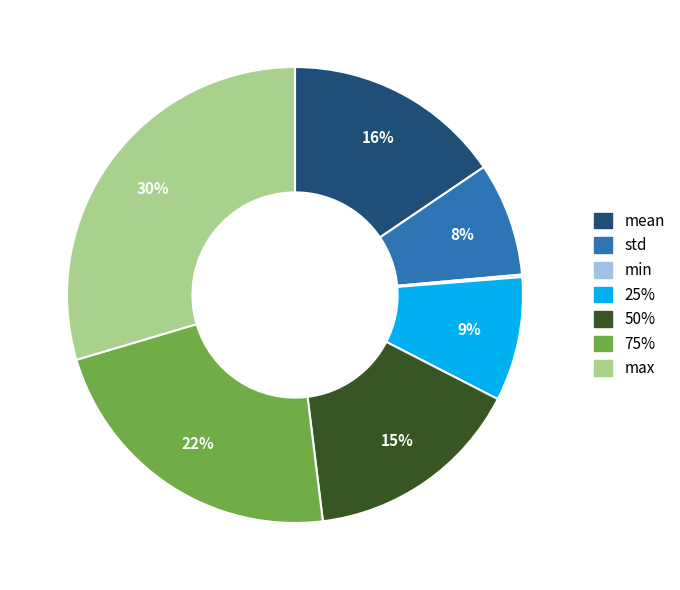

Is there any slice that represents more than half of the pie?

No